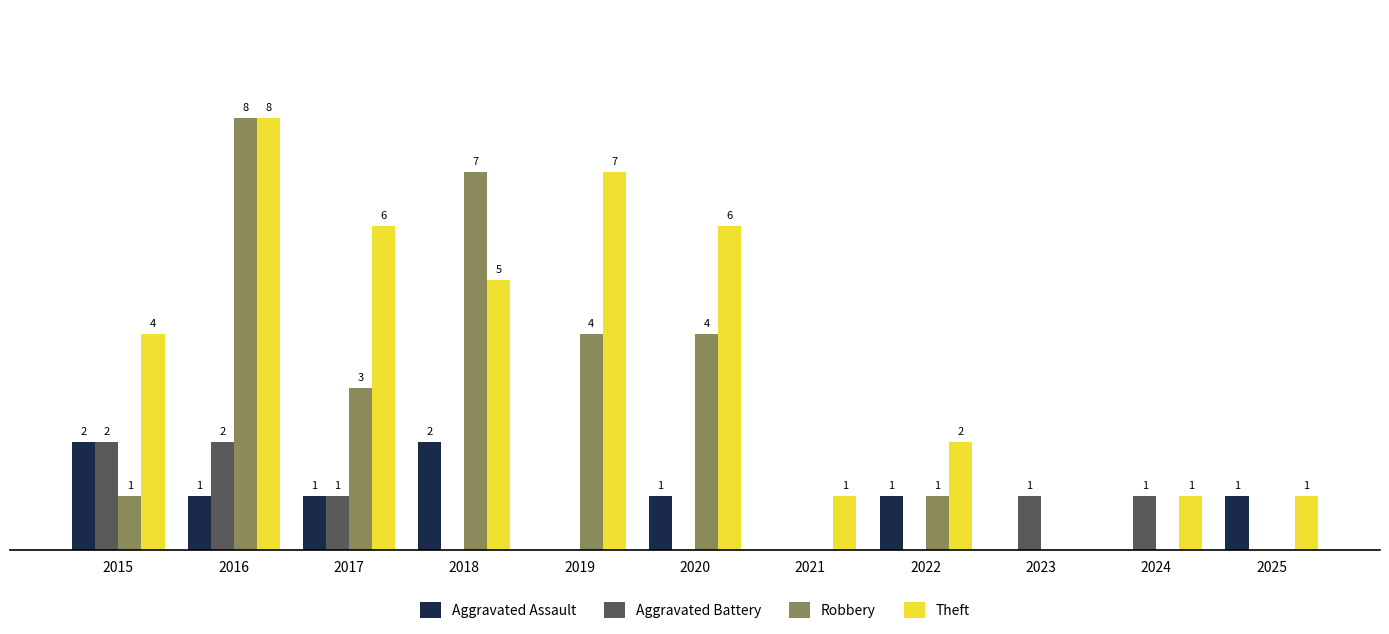

Between 2016 and 2021, which series saw the biggest shift?

Robbery